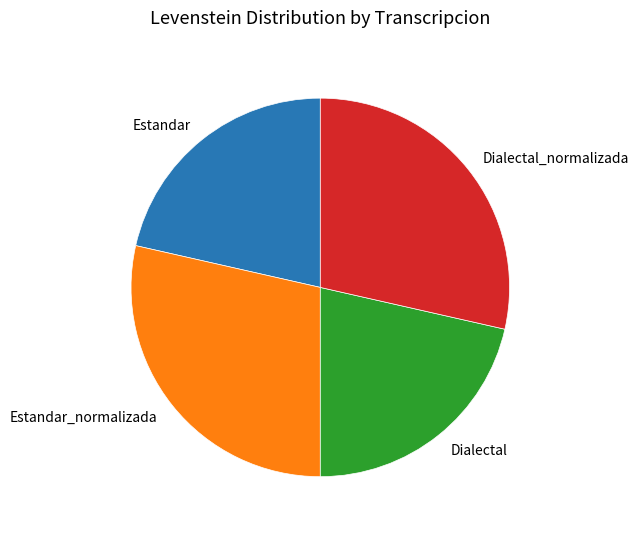

Is there any slice that represents more than half of the pie?

No